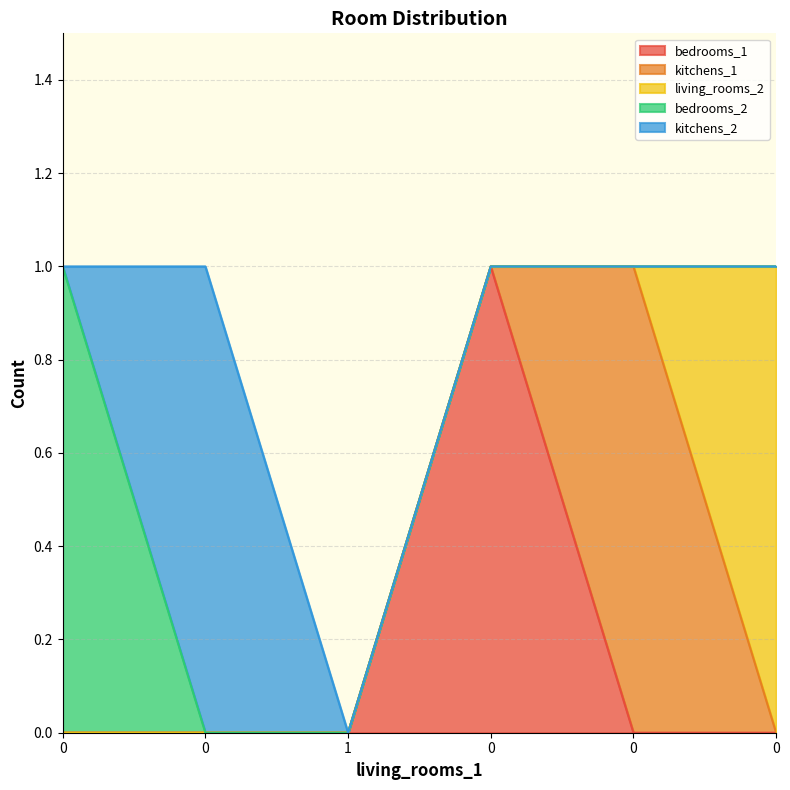

How many data points in bedrooms_2 are above 0?

1